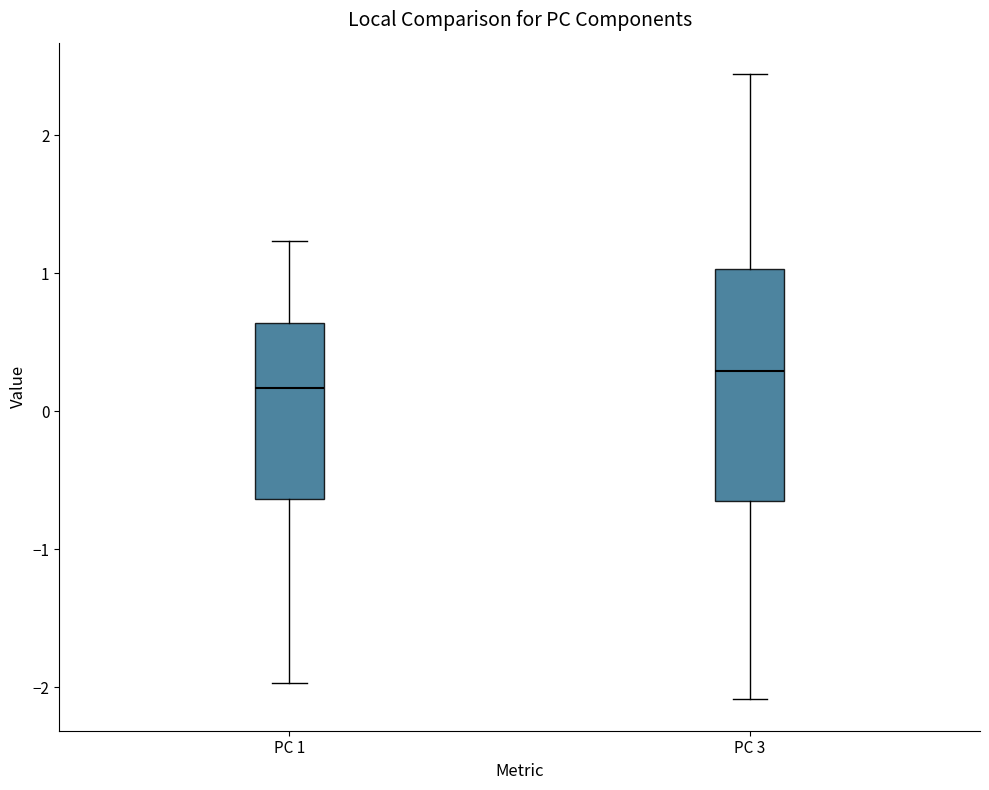

Where does the upper whisker of the box for PC 1 end on the y-axis? The values are not printed on the chart, so give them approximately, as read against the axis.

1.2